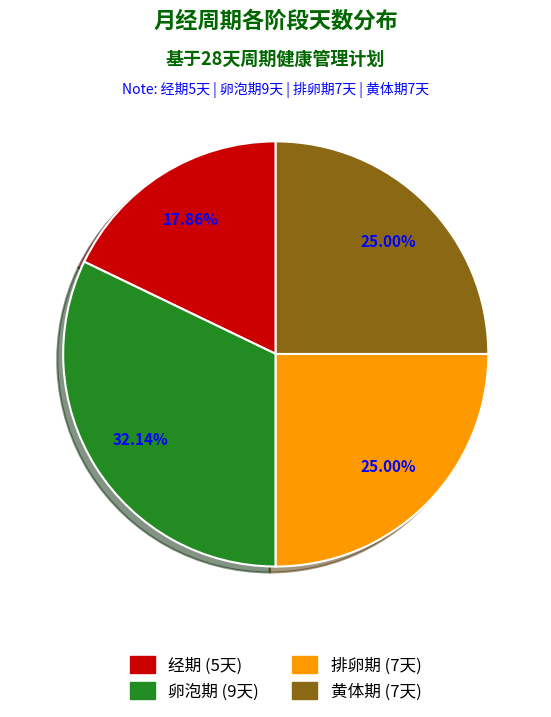

What percentage is the 卵泡期 slice, to the nearest percent?

32%